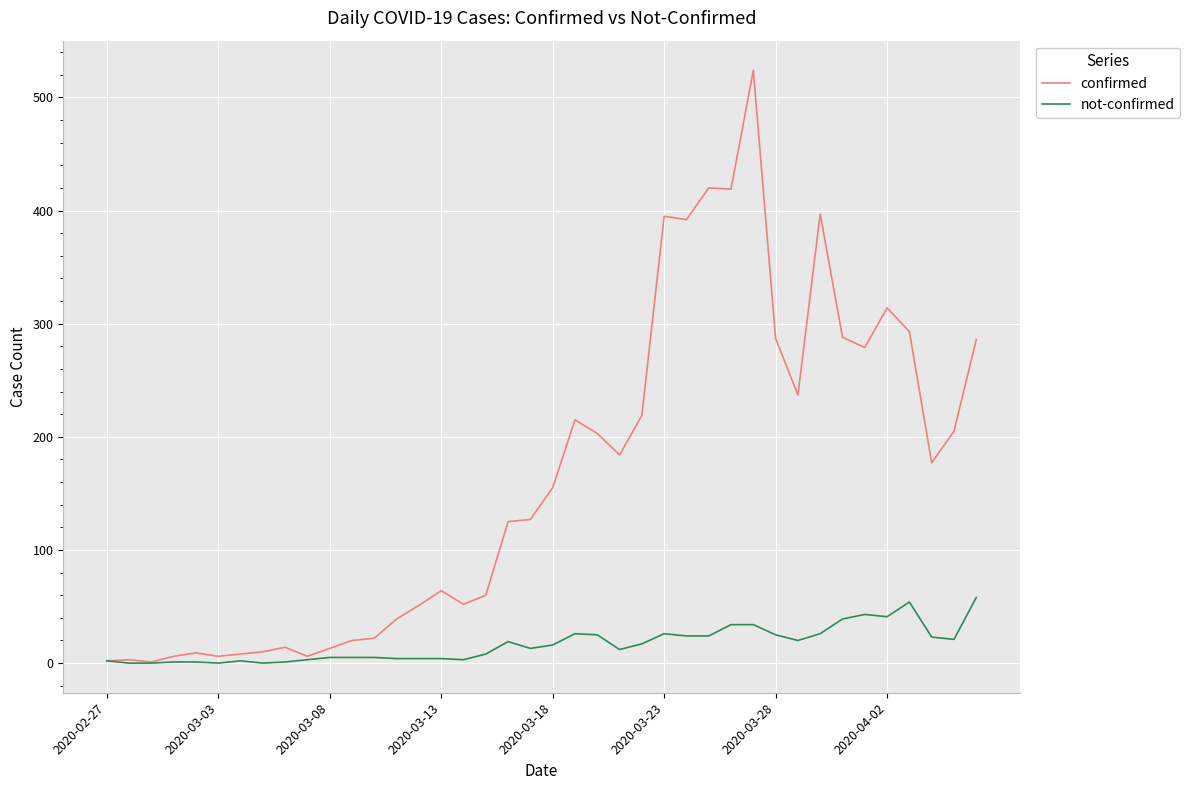

Rank the series by their average value, from lowest to highest.

not-confirmed, confirmed